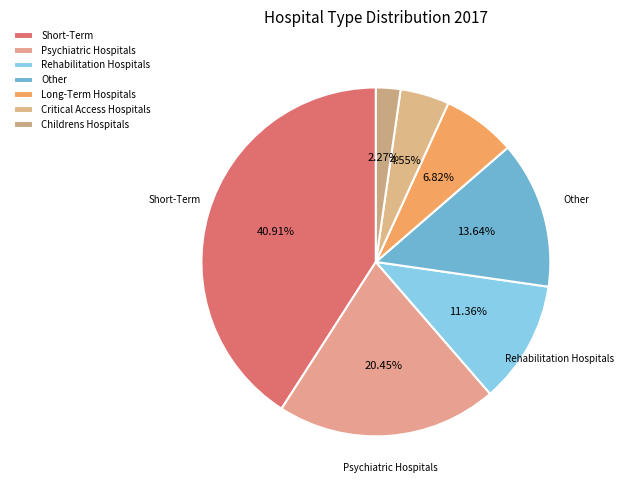

To the nearest percent, what percentage of the pie is Critical Access Hospitals?

5%